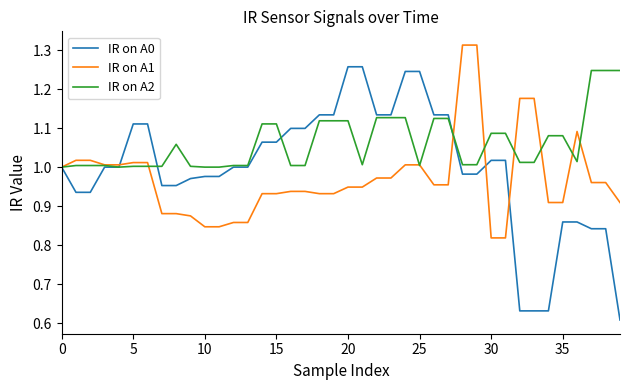

List the series in order of their overall mean, lowest first.

IR on A1, IR on A0, IR on A2